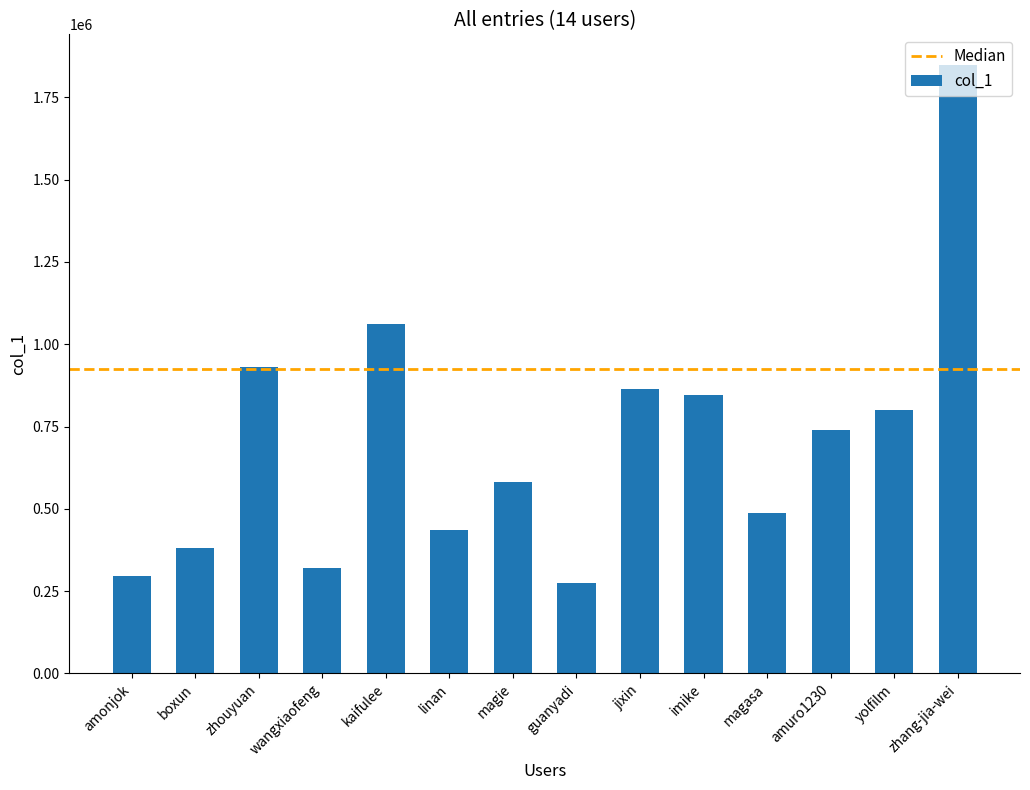

Which label corresponds to the smallest value in the chart?

guanyadi